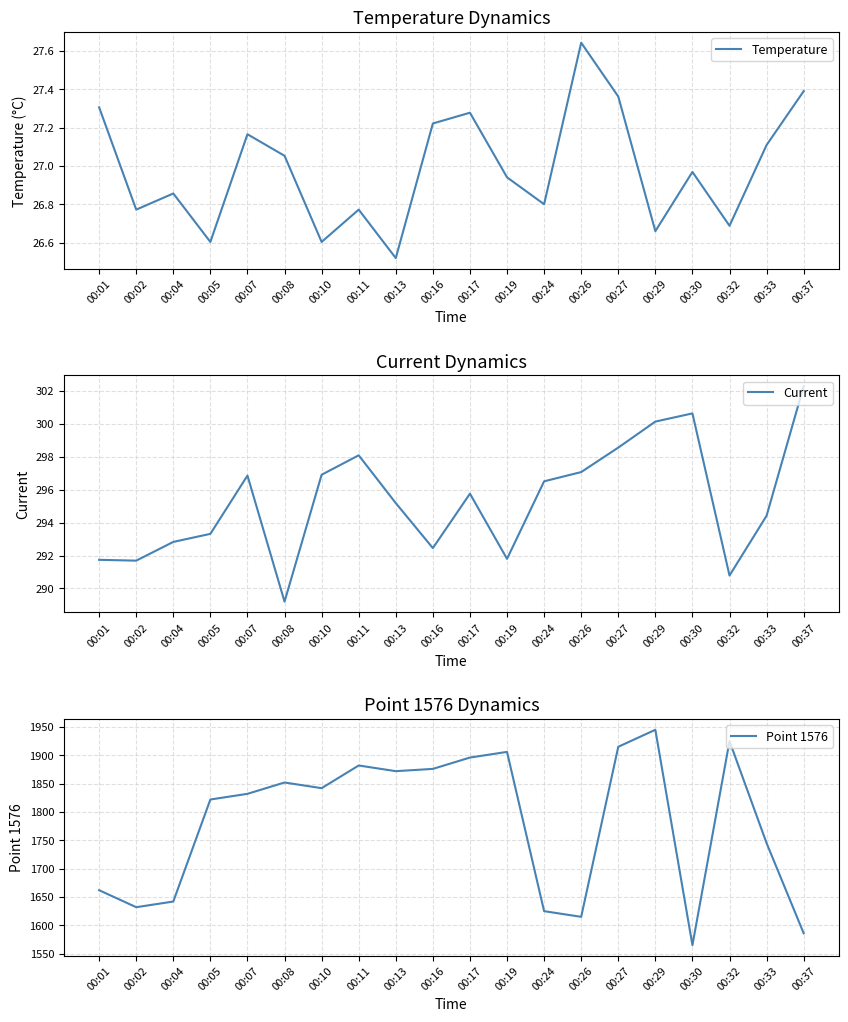

Which series changed the most between 00:16 and 00:26?

Point 1576